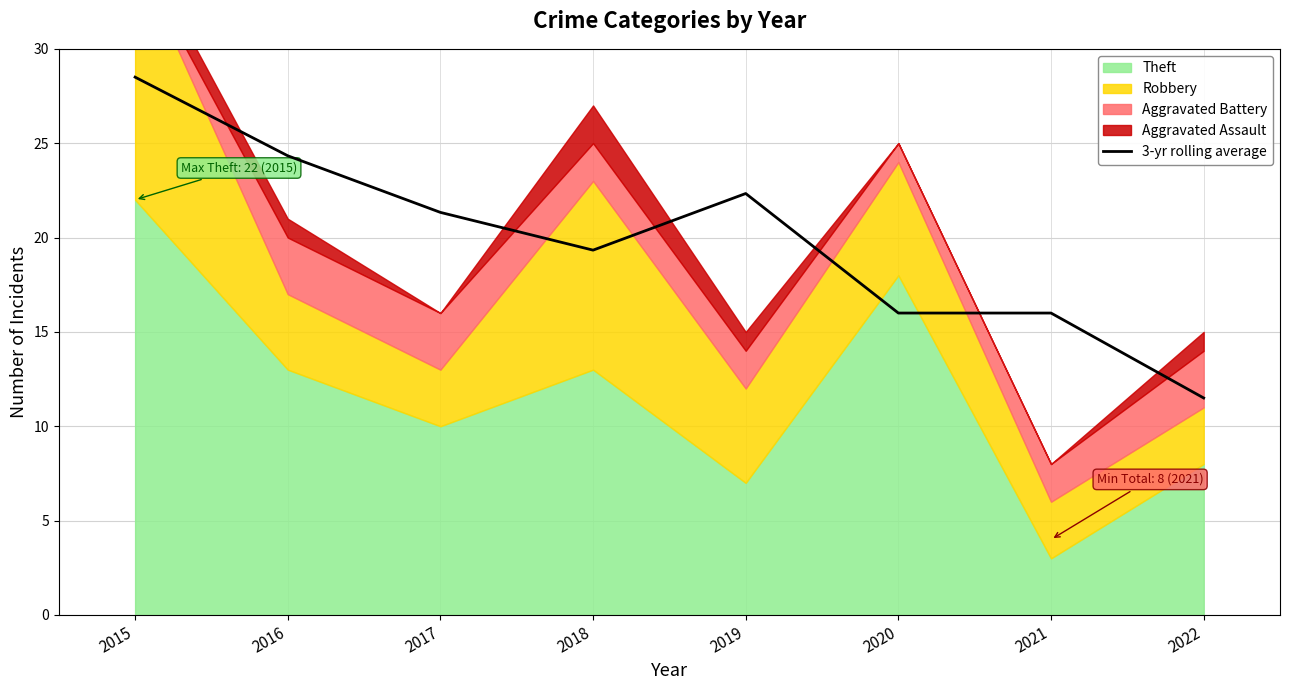

What is the sum of the values at 2015 and 2022?

40.0